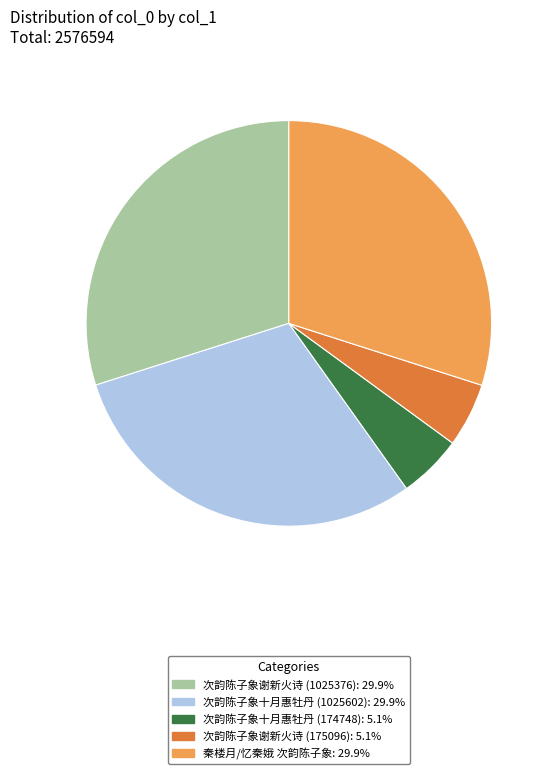

What is the ratio of the value at 秦楼月/忆秦娥 次韵陈子象 to the value at 次韵陈子象十月惠牡丹 (1025602)?

1.0